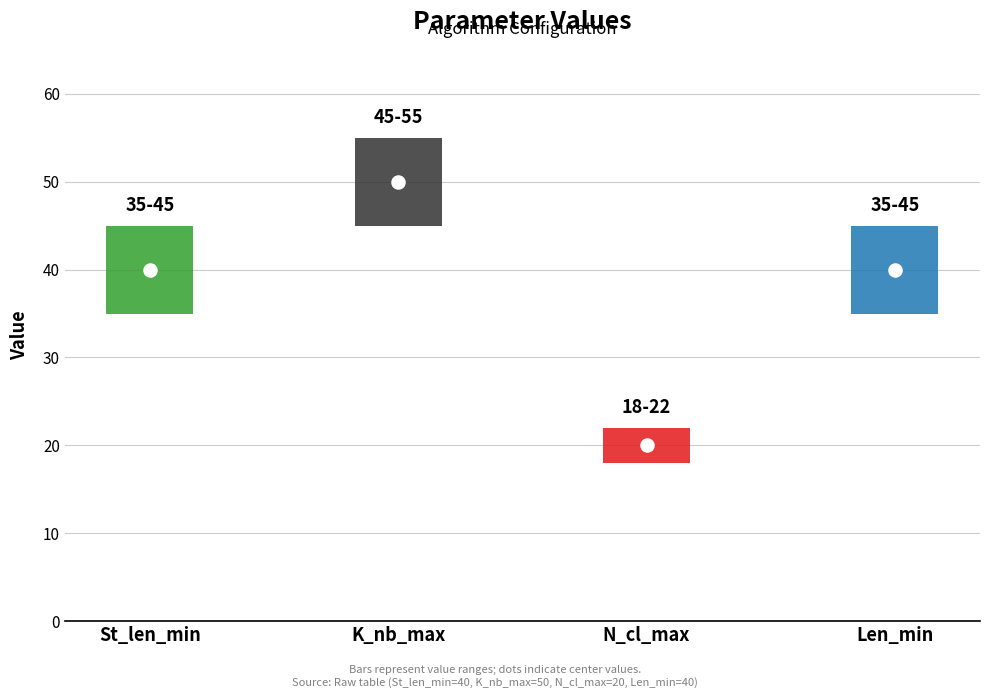

Which has a higher value, N_cl_max or K_nb_max?

K_nb_max